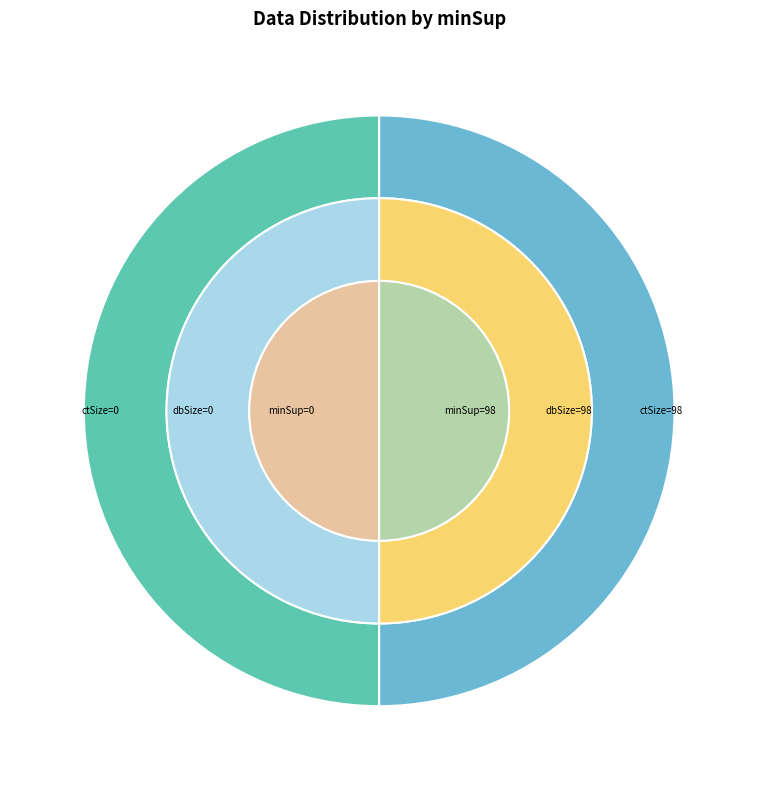

What percentage is the 0 slice, to the nearest percent?

50%